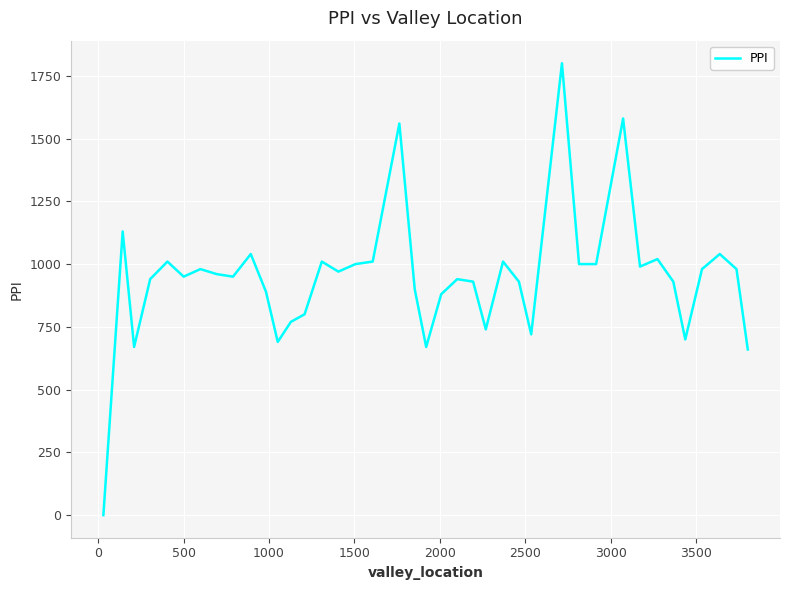

What is the sum of all values?

37730